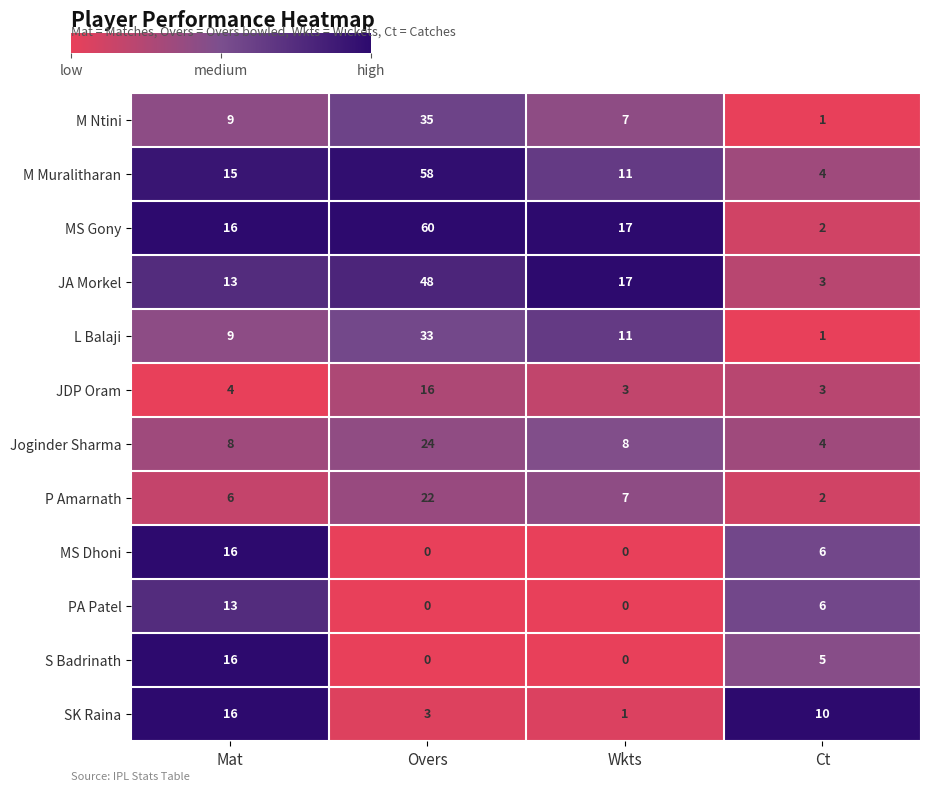

What is the total value across all series at Overs?

299